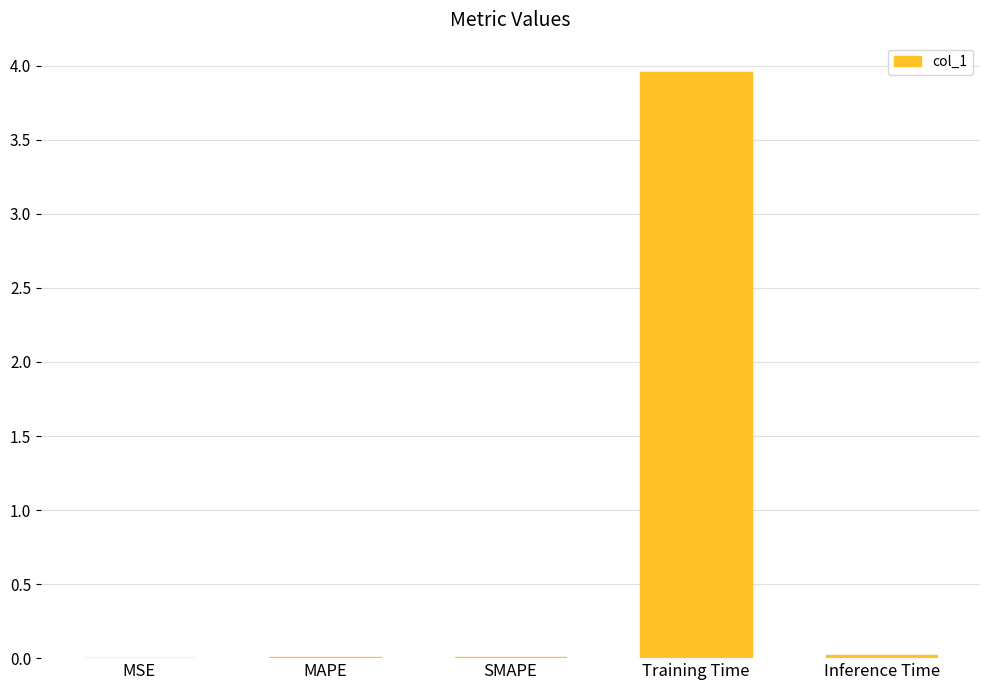

At which category does the chart reach its peak across all series?

Training Time